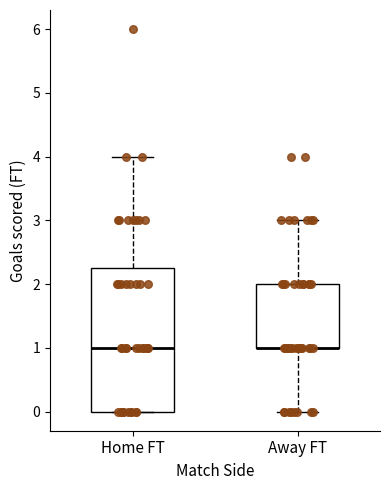

Reading left to right, read every box against the y-axis: the position of its median line, the range the box covers, and the ends of its whiskers. The values are not printed on the chart, so give them approximately, as read against the axis.

Home FT: median 1.0, box 0.0 to 2.3, whiskers 0.0 to 4.0
Away FT: median 1.0 (drawn on the box's lower edge), box 1.0 to 2.0, whiskers 0.0 to 3.0